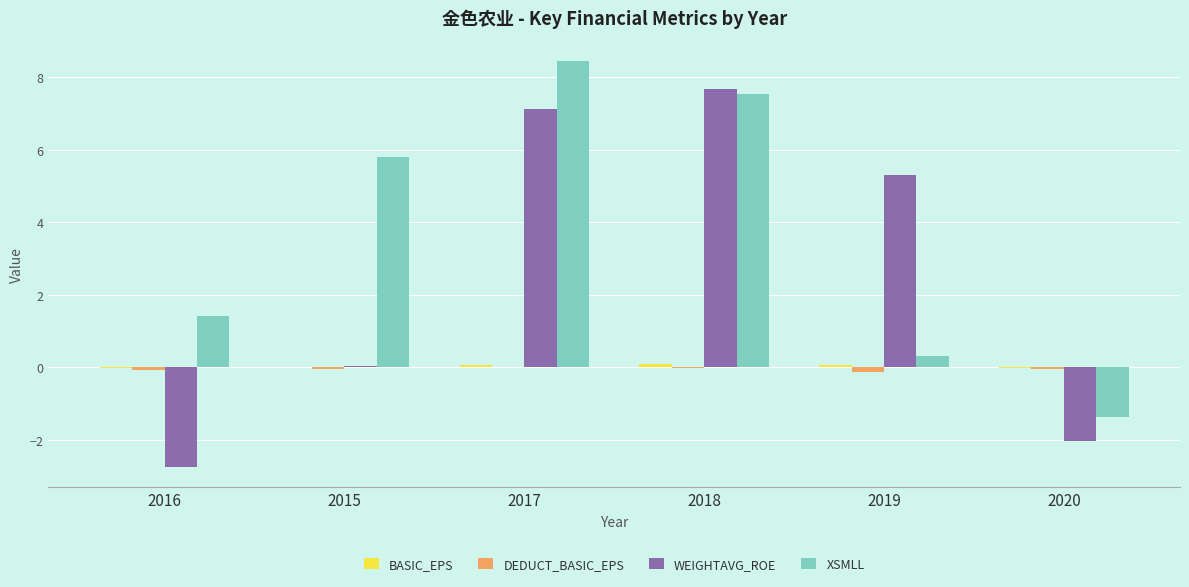

What is the sum of the WEIGHTAVG_ROE values at 2019 and 2016?

2.6